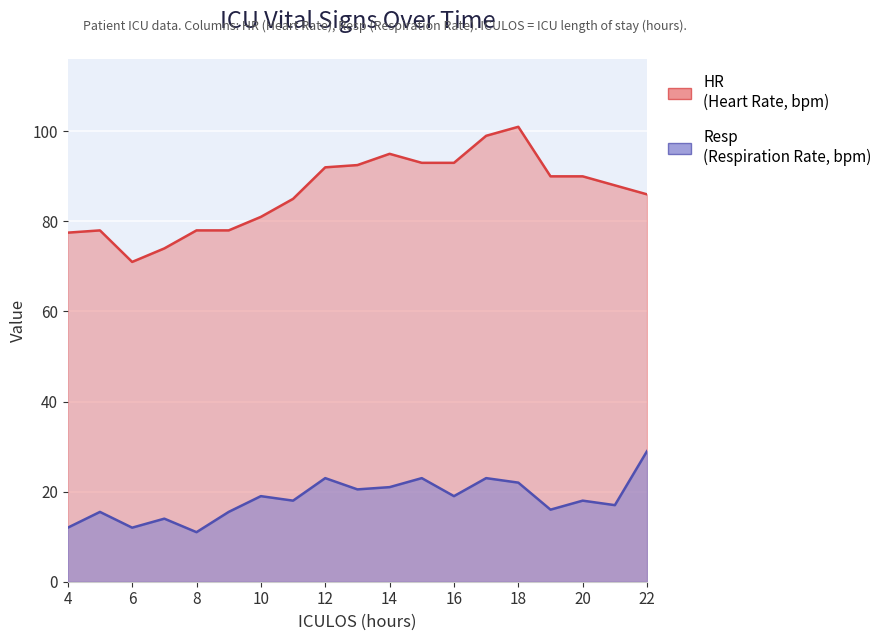

Count the number of data series in this chart.

2